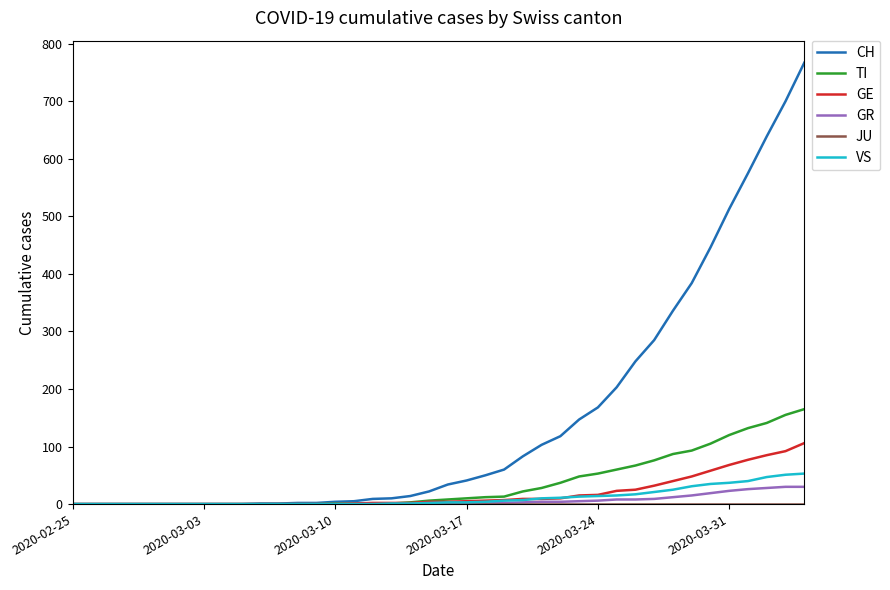

Which series has the widest spread of values?

CH